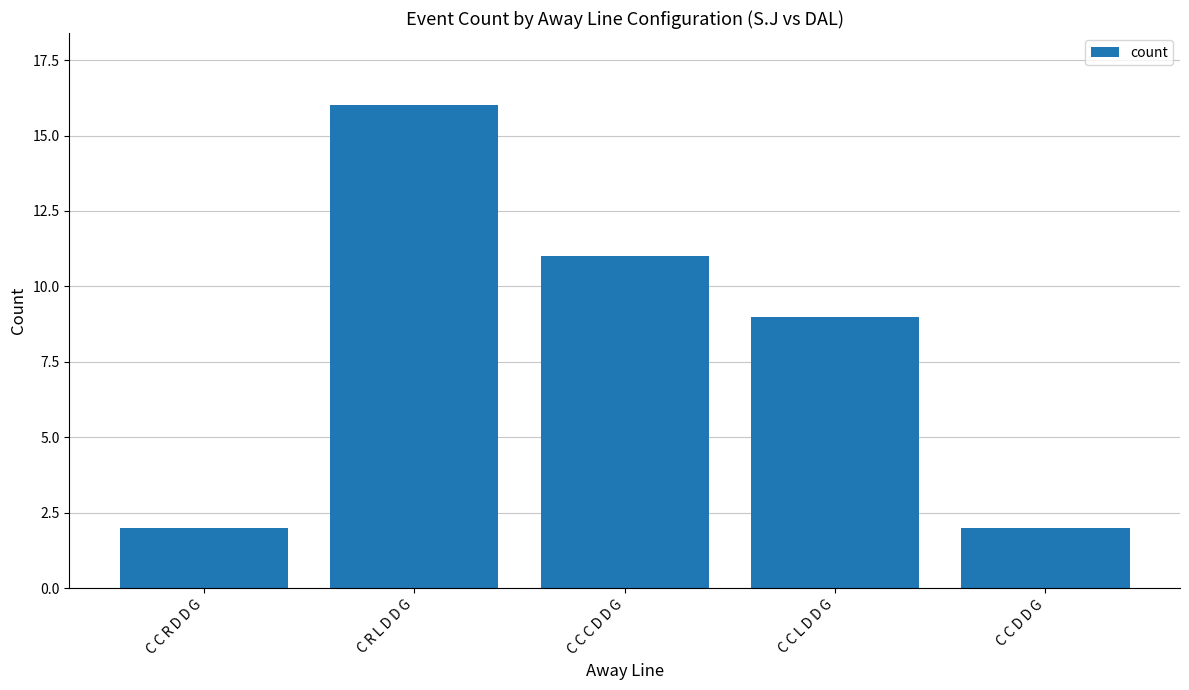

What is the value of the 4th bar from the left?

9